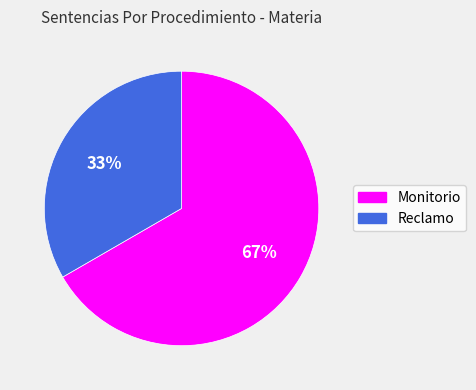

The Monitorio slice represents 75% of the pie. True or false?

False